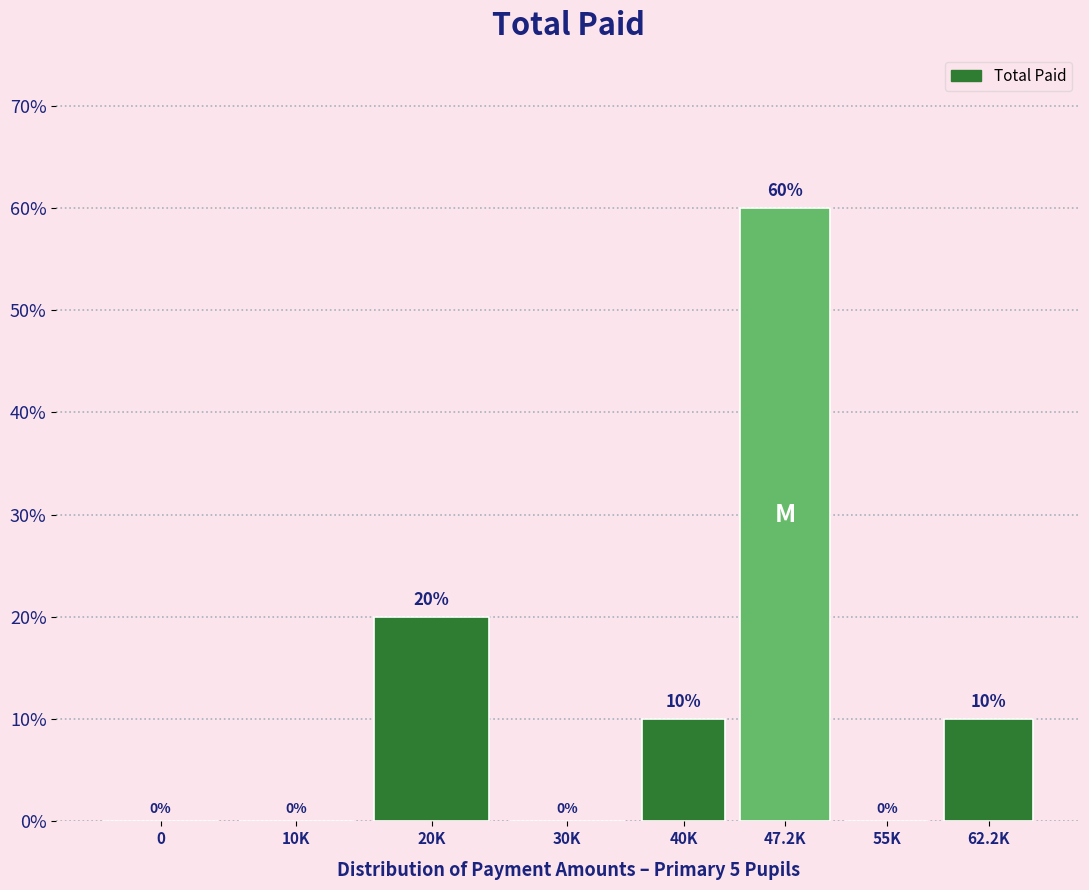

Reading left to right, list all the values displayed in this chart.

0=0	10K=0	20K=20	30K=0	40K=10	47.2K=60	55K=0	62.2K=10